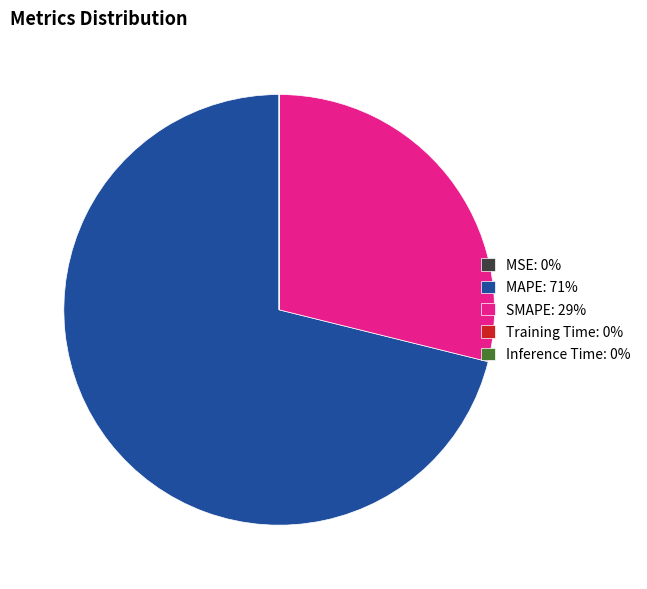

Is there any slice that represents more than half of the pie?

Yes